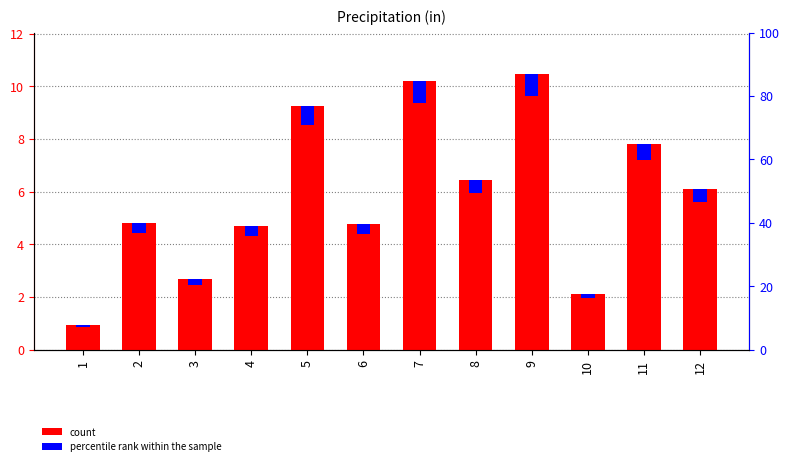

Are the bars horizontal?

No